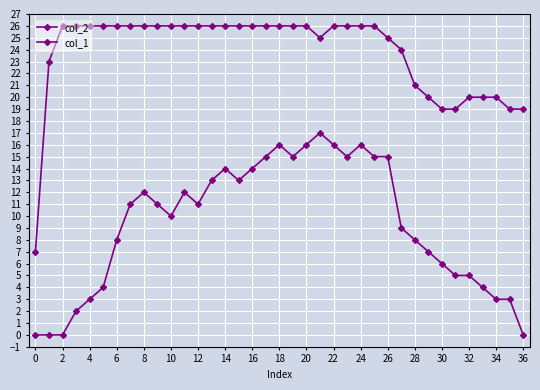

Where does the col_2 series first go above 11?

8